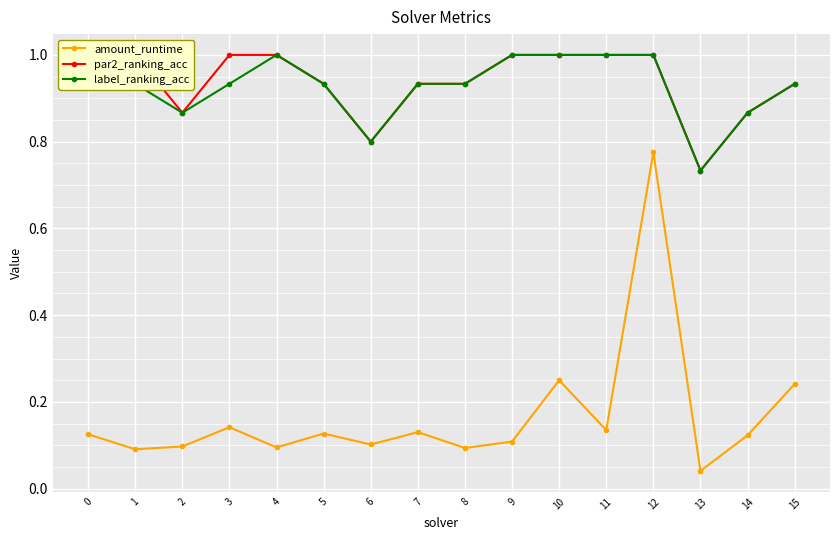

How many interior local valleys does the label_ranking_acc series have?

3